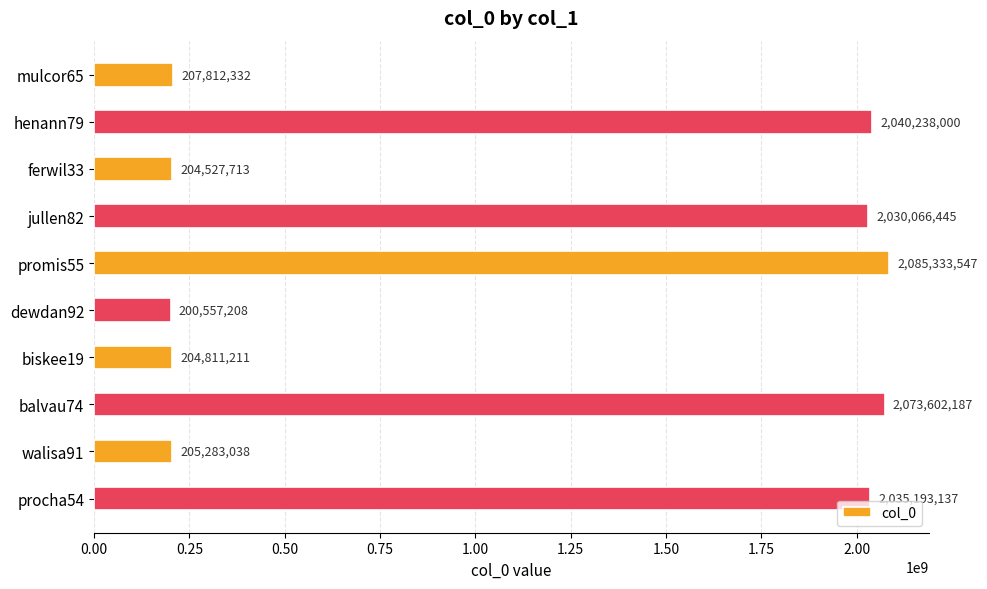

Rank the categories by value from lowest to highest.

dewdan92, ferwil33, biskee19, walisa91, mulcor65, jullen82, procha54, henann79, balvau74, promis55